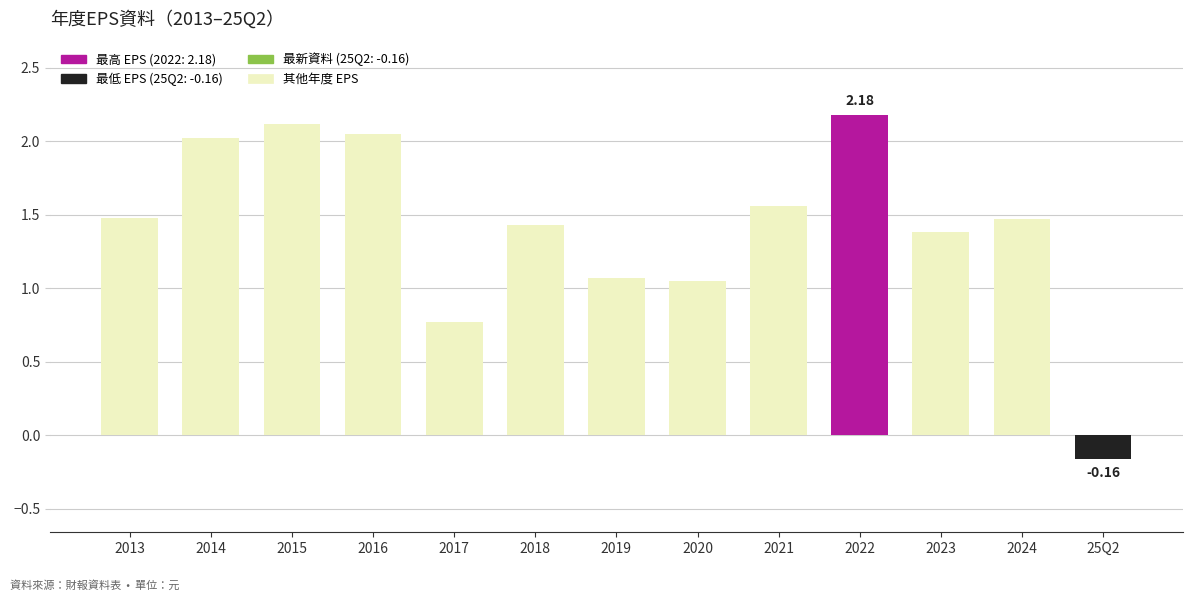

Count the number of categories in the chart.

13